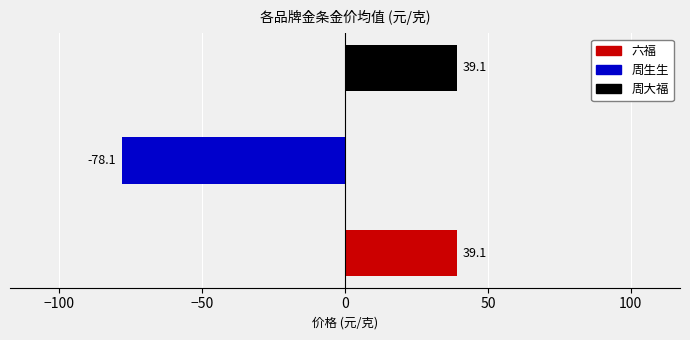

What is the smallest value displayed?

-78.1